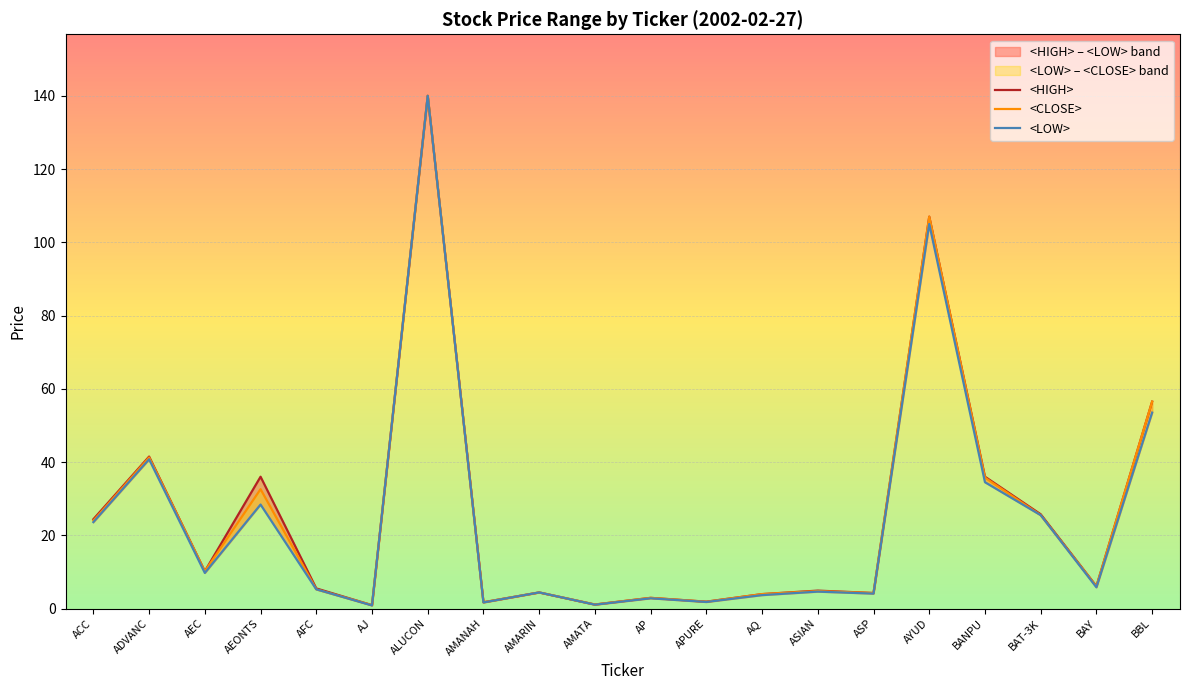

What is the total value across all series at ADVANC?

123.5